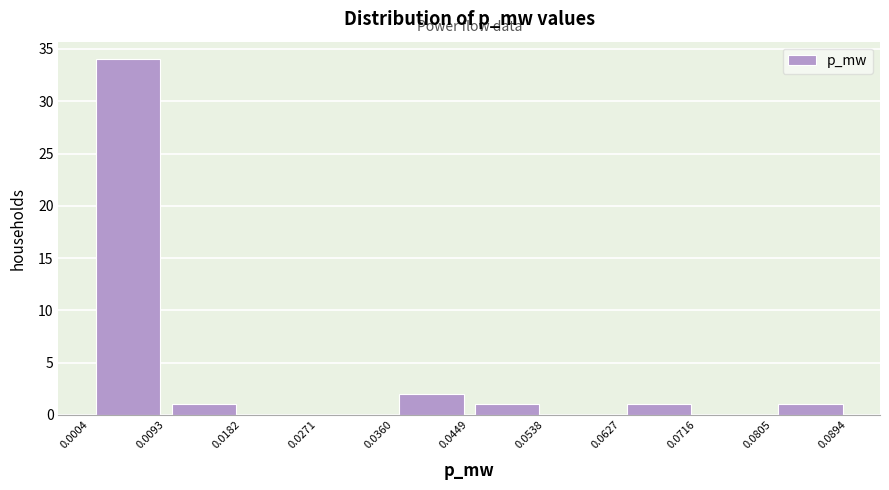

Reading left to right, list every bar in this chart as the range it spans on the x-axis followed by its height. The values are not printed on the chart, so give them approximately, as read against the axis.

0.0004 to 0.0093: 34
0.0093 to 0.0182: 1
0.0182 to 0.0271: 0
0.0271 to 0.0360: 0
0.0360 to 0.0449: 2
0.0449 to 0.0538: 1
0.0538 to 0.0627: 0
0.0627 to 0.0716: 1
0.0716 to 0.0805: 0
0.0805 to 0.0894: 1